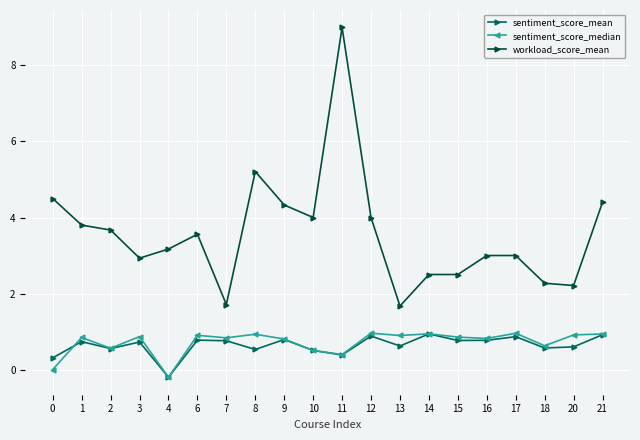

True or false: sentiment_score_median has a value of 0.2 at 15.

False